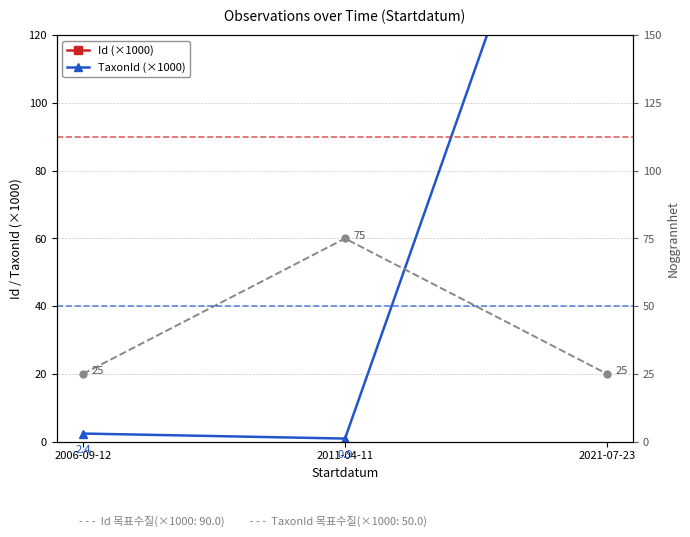

What is the approximate value of Noggrannhet at 2021-07-23?

25.0